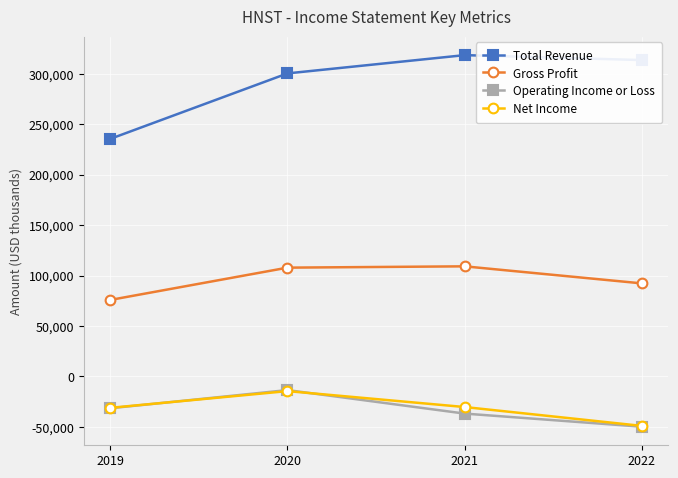

What is the value of the Operating Income or Loss point at the 2nd from the left?

-13500